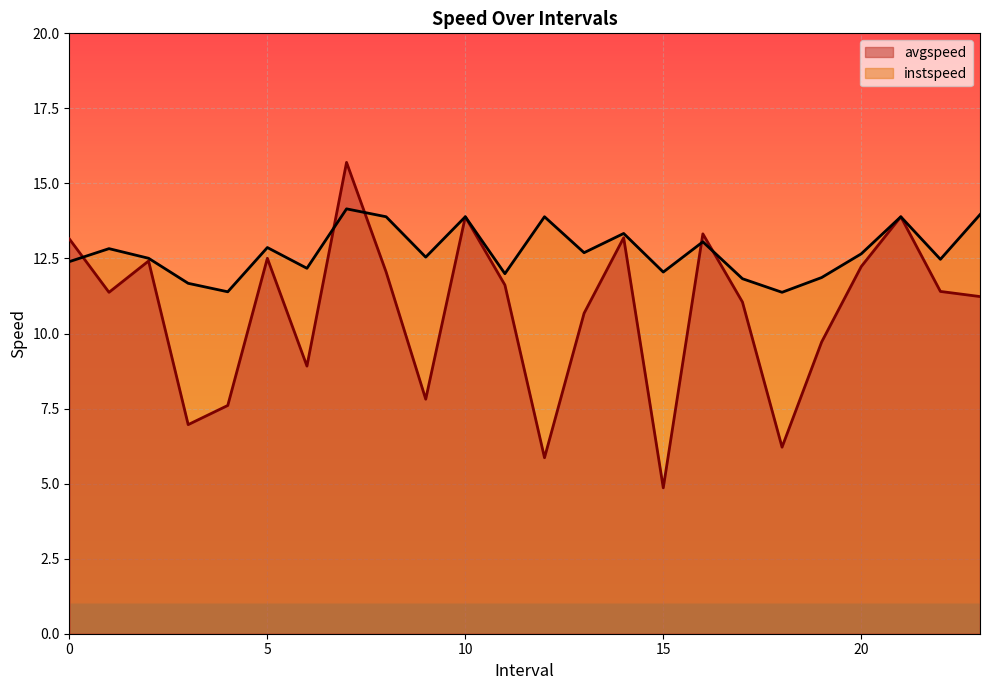

Read the instspeed value at 14.0.

13.3